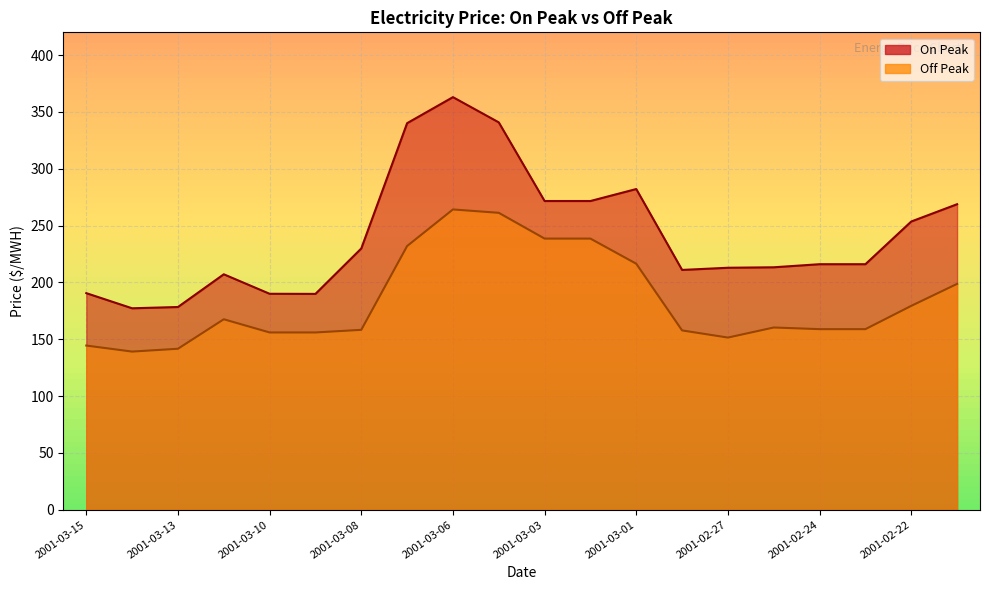

How many interior local valleys does the On Peak series have?

3